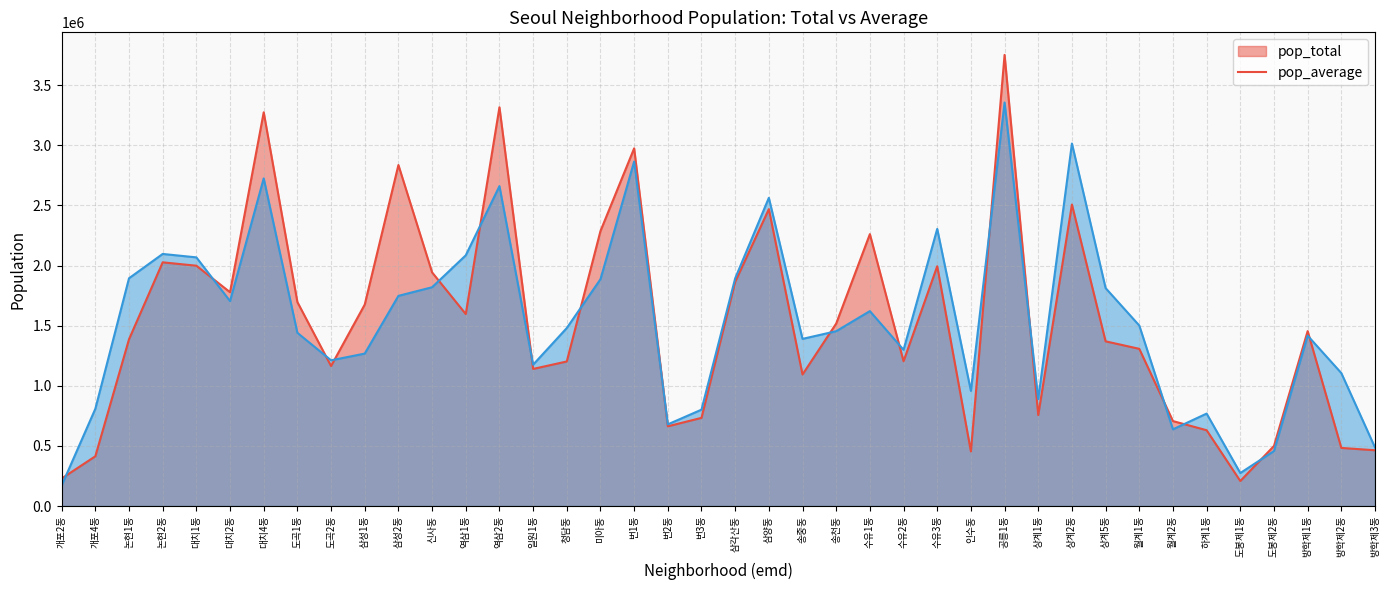

What is the average value of the pop_total series?

1533527.5